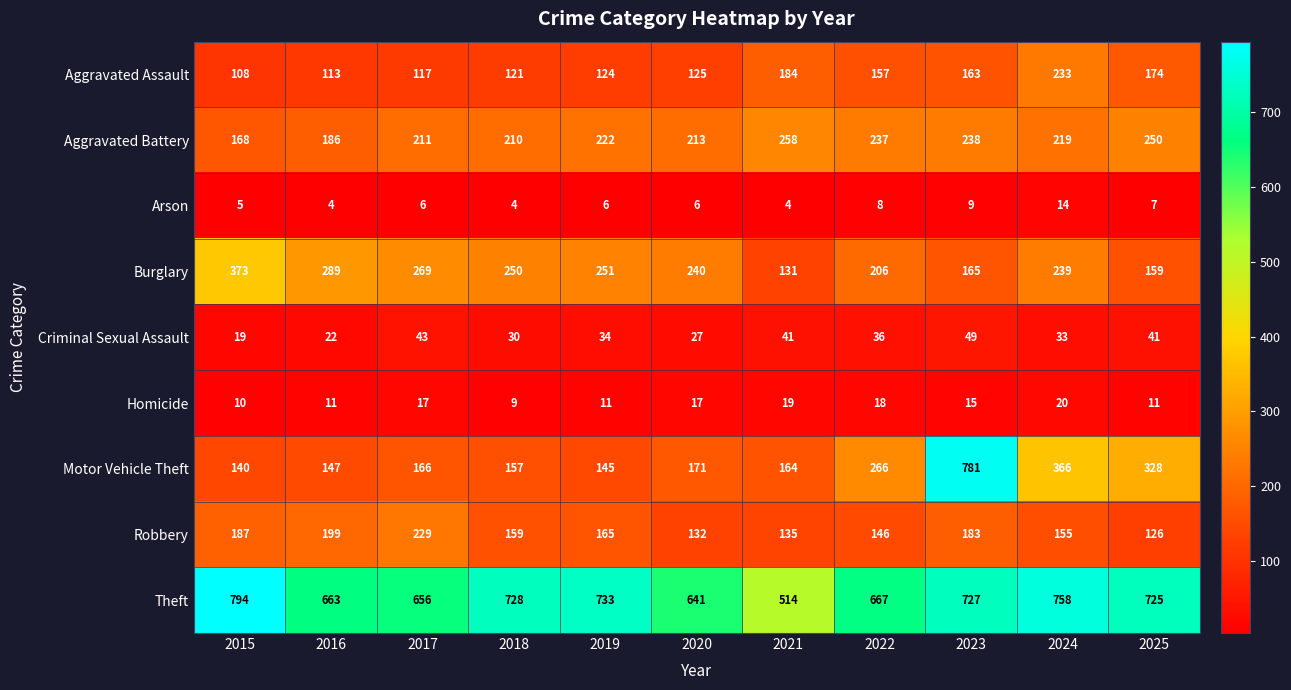

What is the average value of the Aggravated Assault series?

147